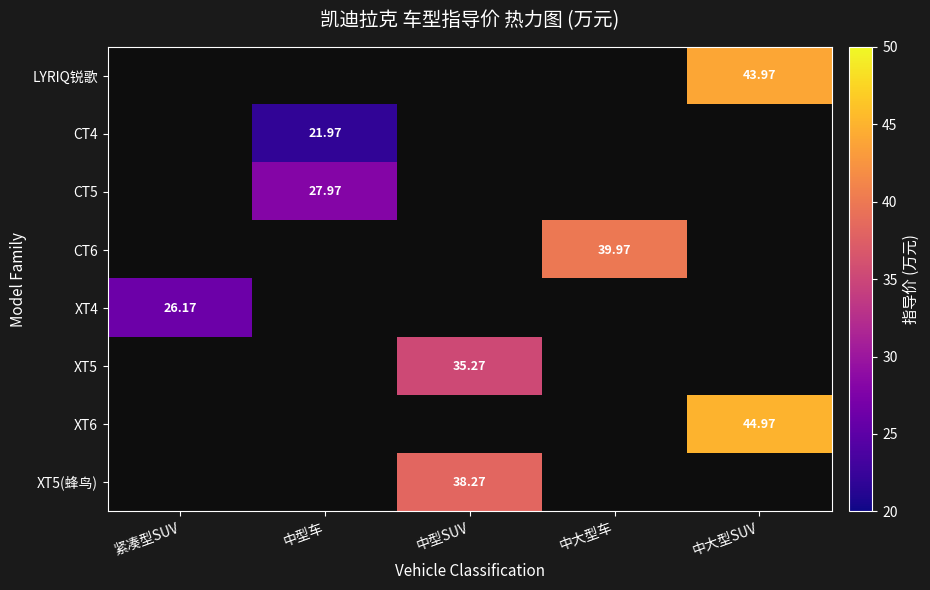

The XT5 series shows 0.0 at 紧凑型SUV. True or false?

True